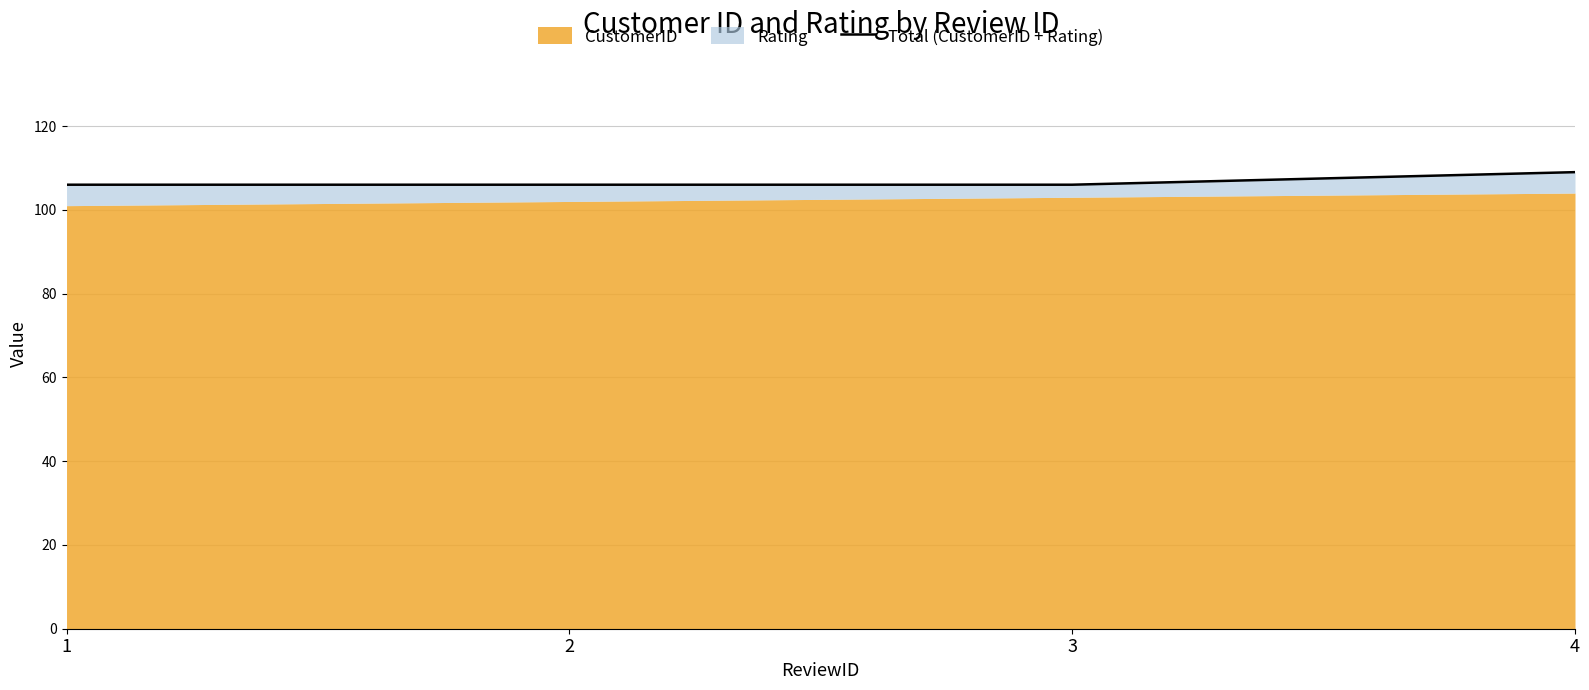

At which category does the chart reach its peak across all series?

4